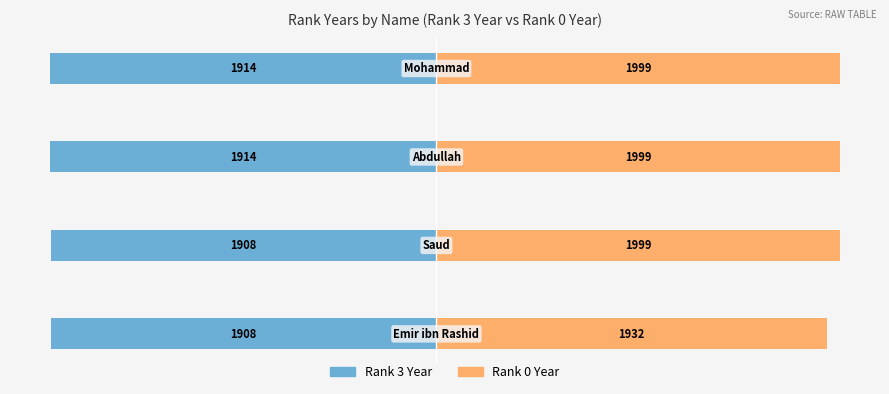

At how many categories does at least one series exceed 1608?

4